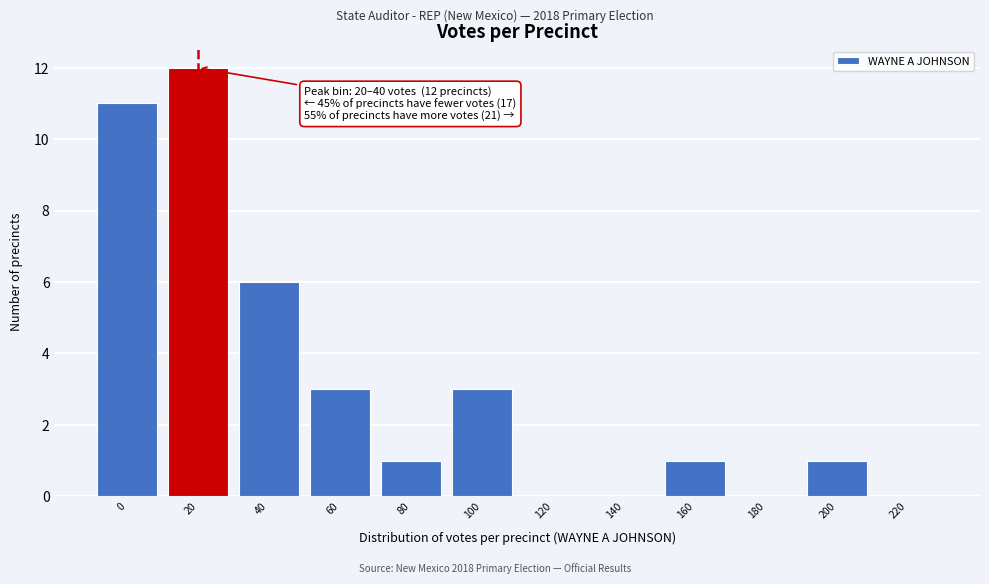

Reading left to right, extract all data points from this chart.

0=11	20=12	40=6	60=3	80=1	100=3	120=0	140=0	160=1	180=0	200=1	220=0